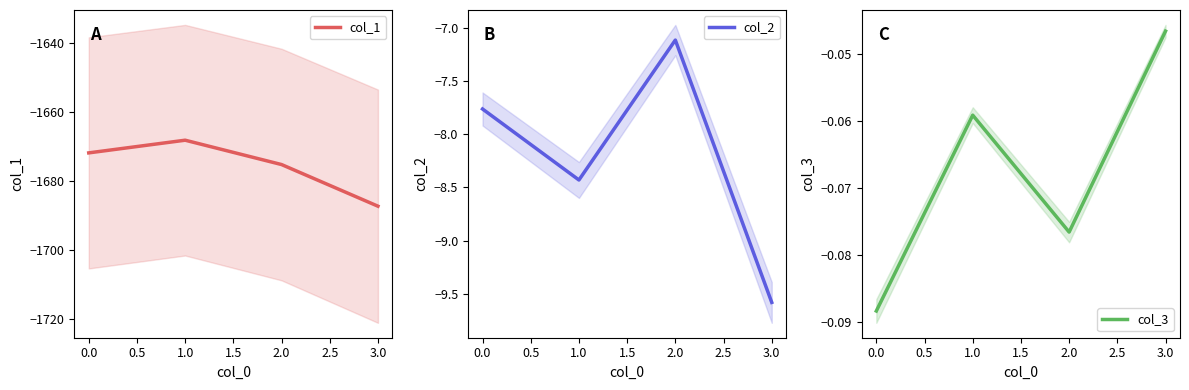

True or false: col_2 has a value of -7.1 at 2.0.

True